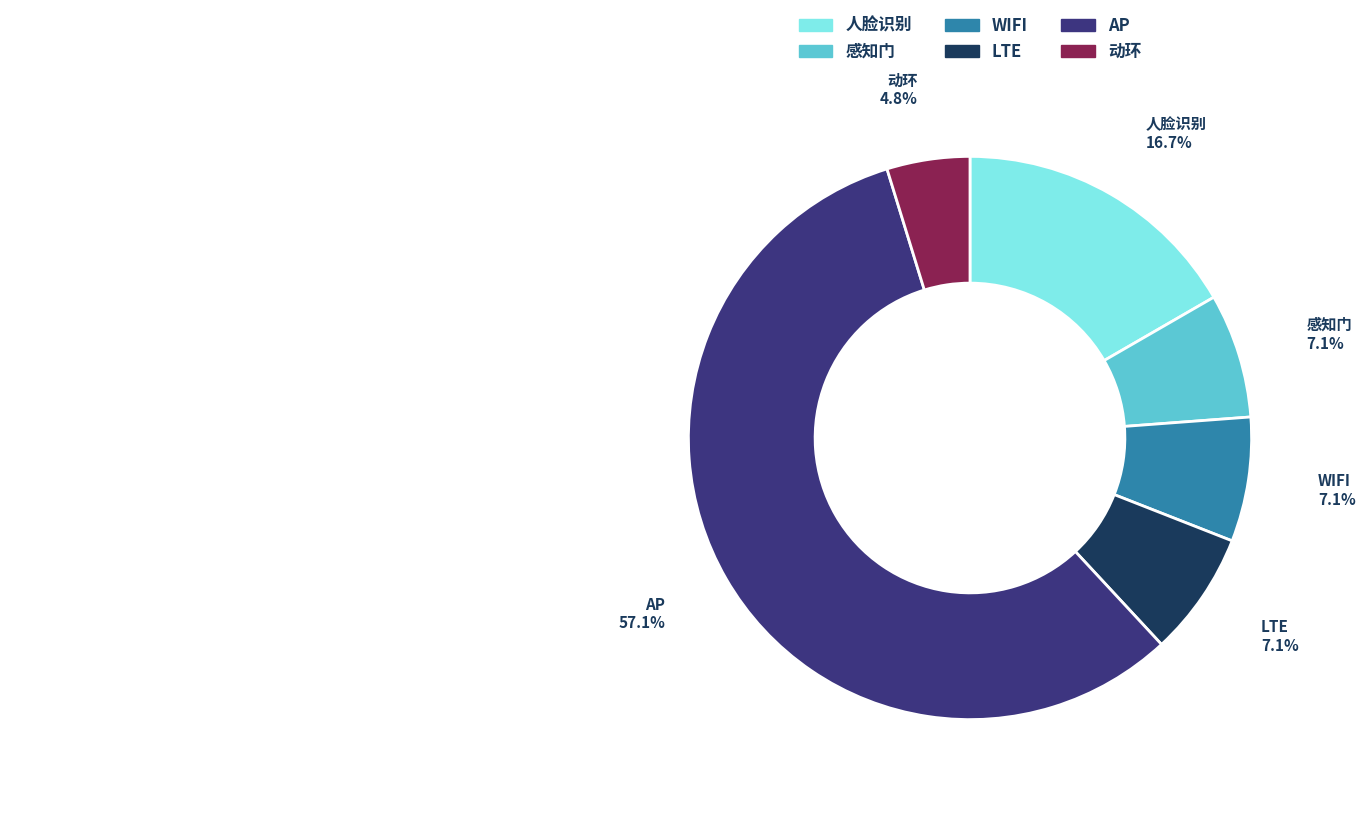

Which slice is the smallest?

动环